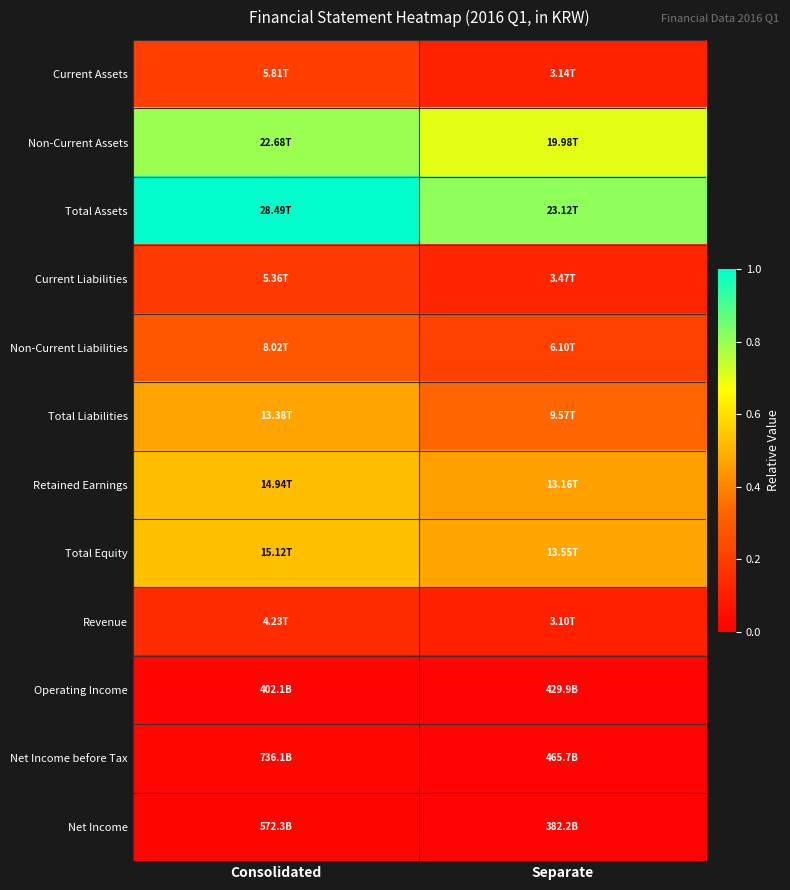

Which series changed the most between Consolidated and Separate?

Total Assets